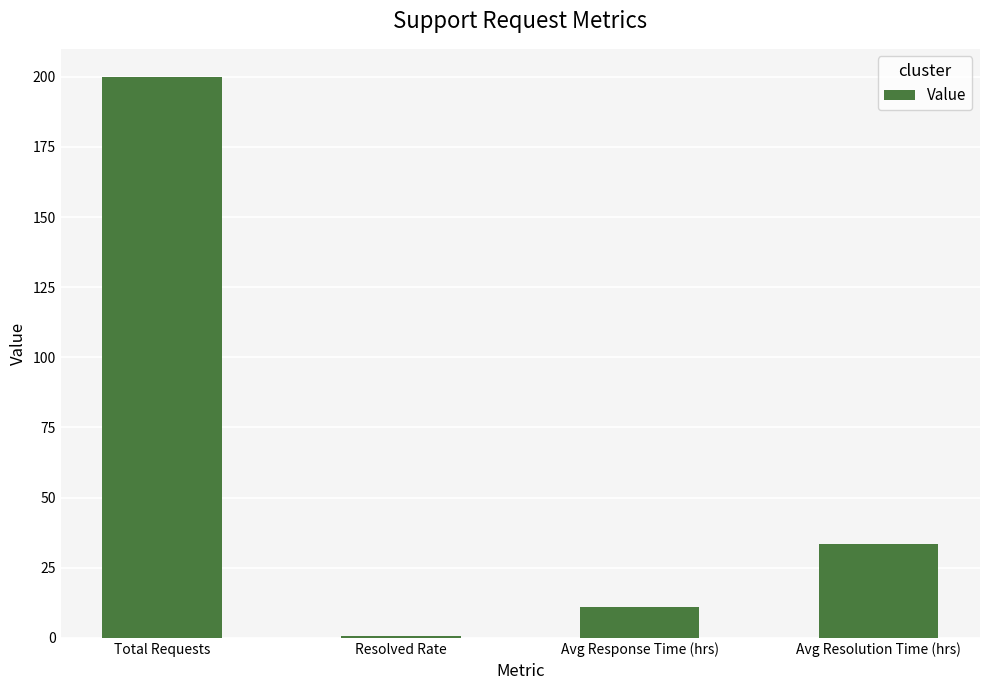

How many bars are there in total?

4